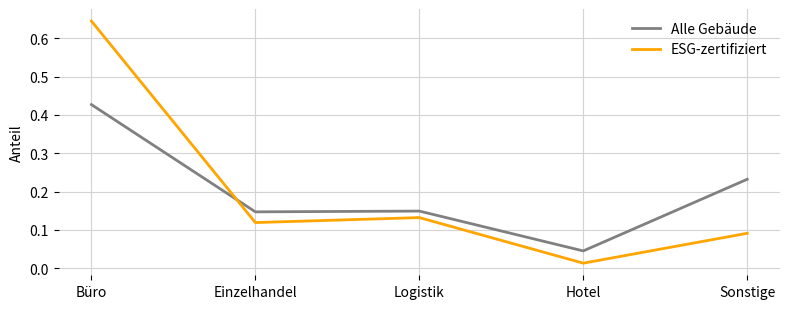

Where is the first local maximum for Alle Gebäude?

Logistik